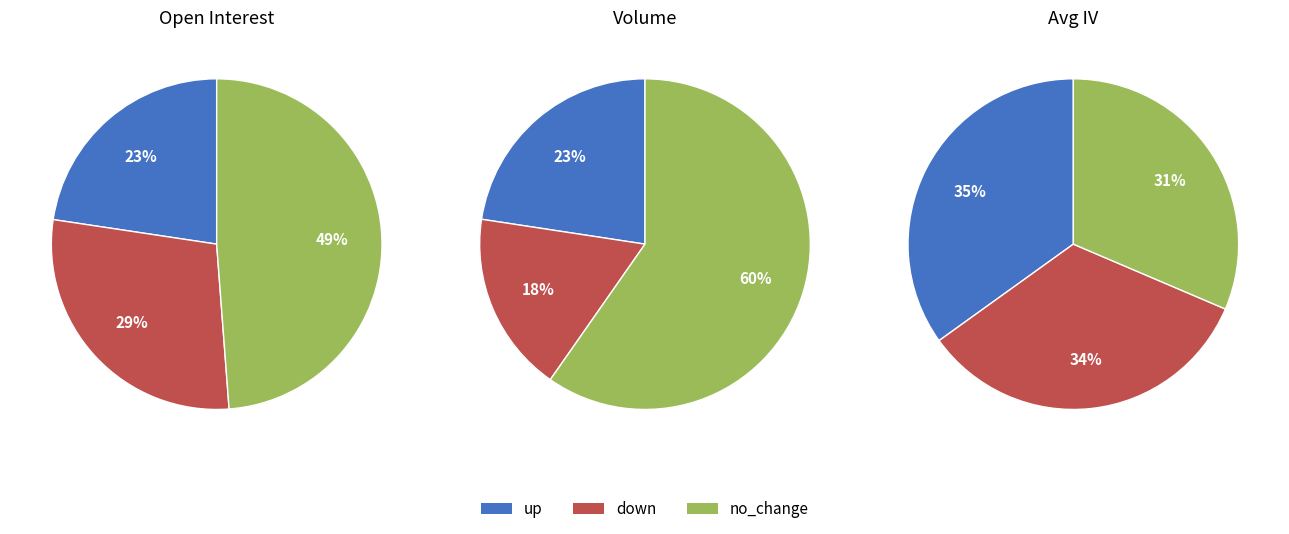

Is down the majority of the pie?

No